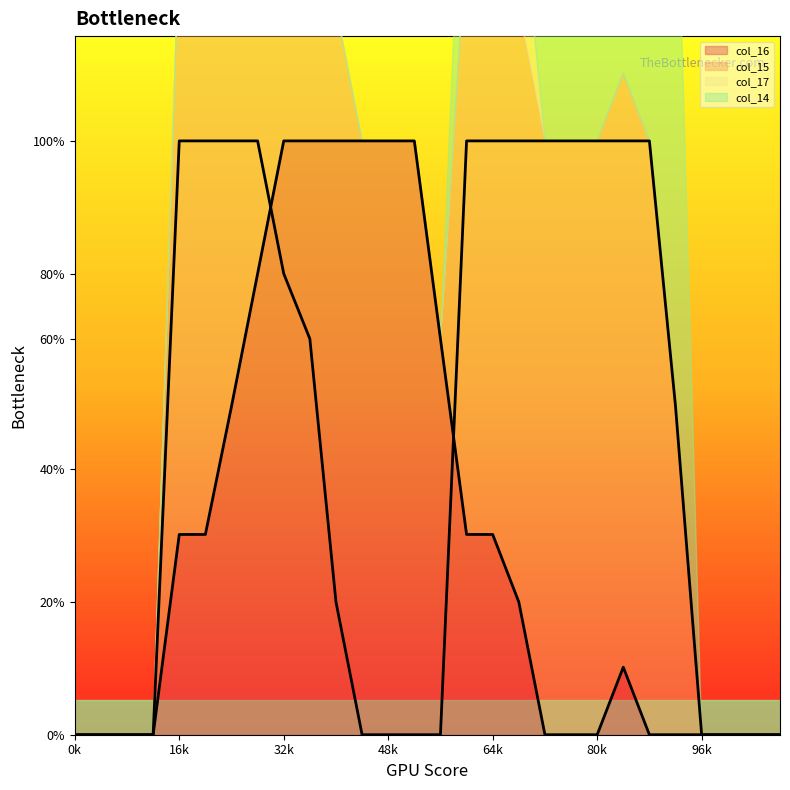

True or false: col_17 and col_1 intersect in this chart.

False